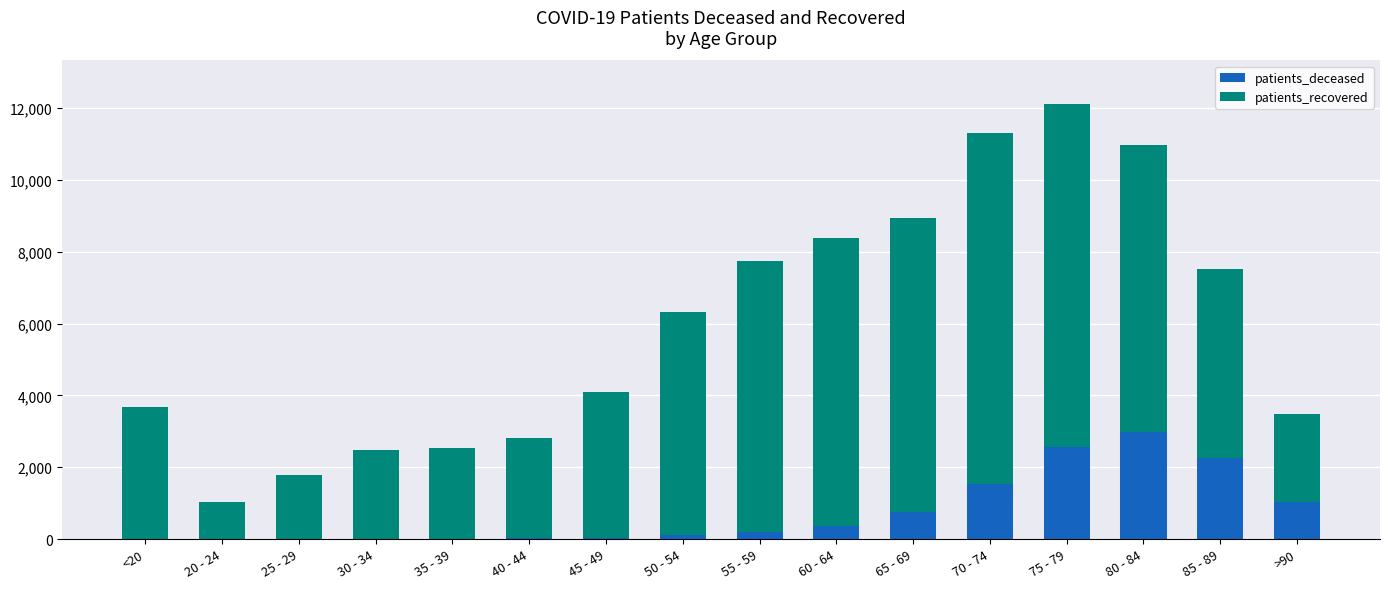

At which label does patients_deceased reach its peak?

80 - 84